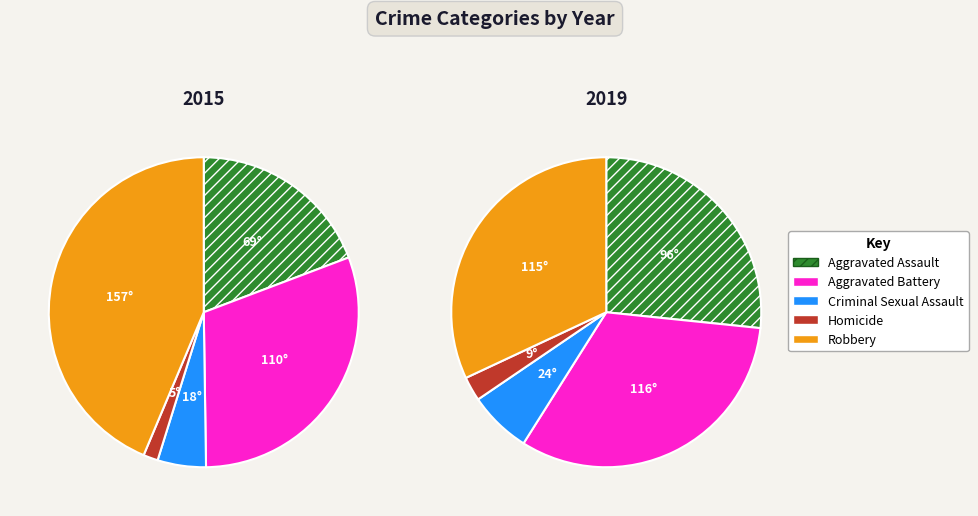

Combined, do Aggravated Battery and Homicide account for over 50%?

No